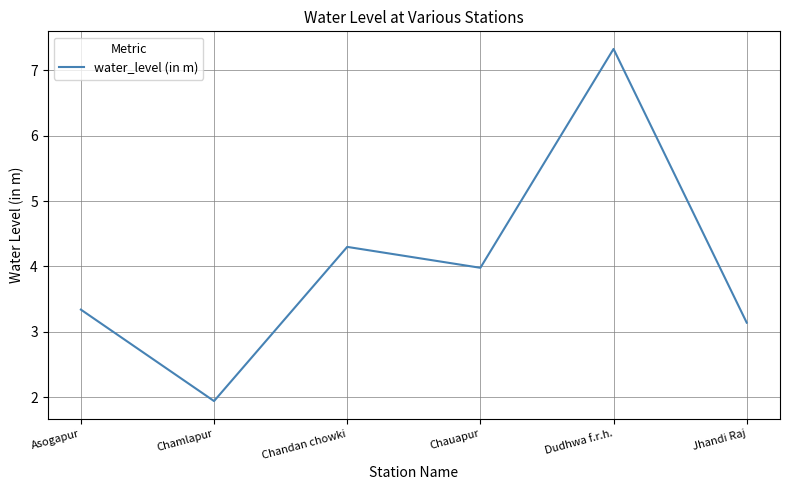

Count the number of data series in this chart.

1